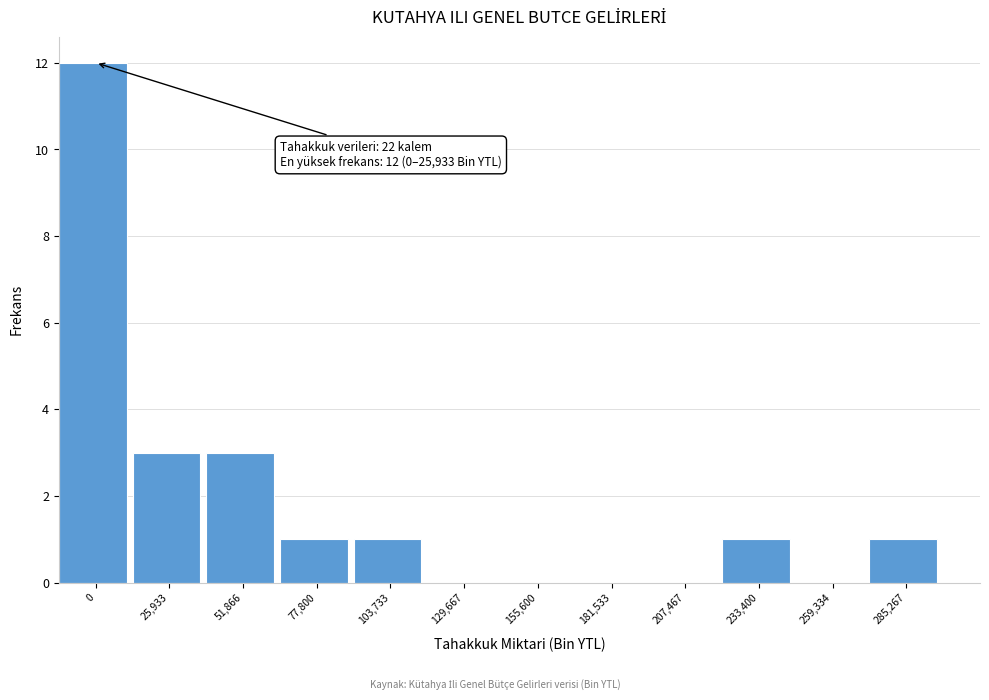

Reading left to right, what are all the values shown in this chart?

0=12	25,933=3	51,866=3	77,800=1	103,733=1	129,667=0	155,600=0	181,533=0	207,467=0	233,400=1	259,334=0	285,267=1